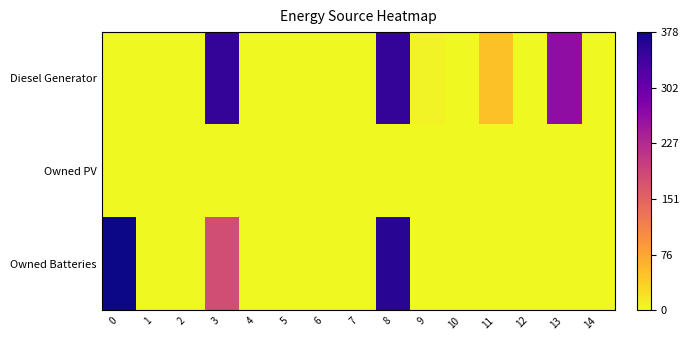

Rank the series by their maximum value, from highest to lowest.

Owned Batteries, Diesel Generator, Owned PV